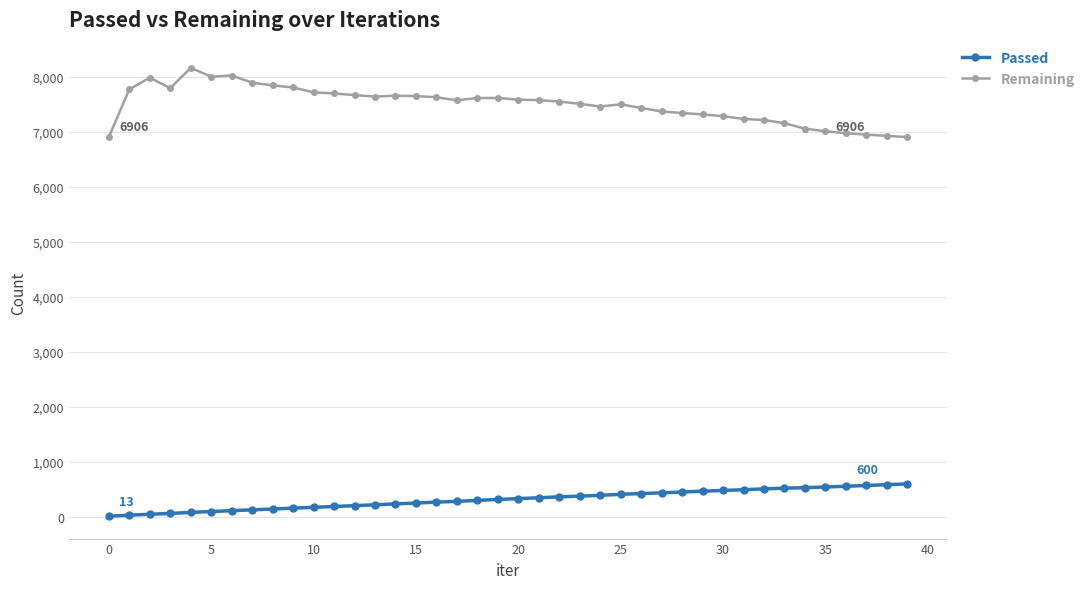

How many data points in Remaining are less than 7578?

20